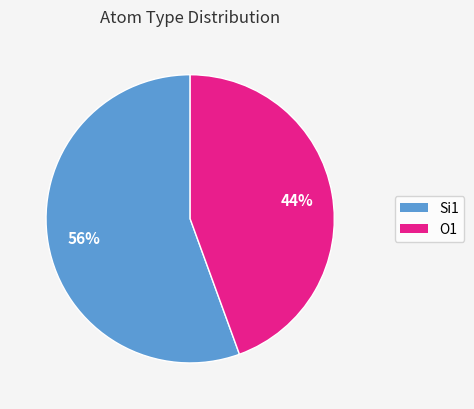

Combined, do Si1 and O1 account for over 50%?

Yes